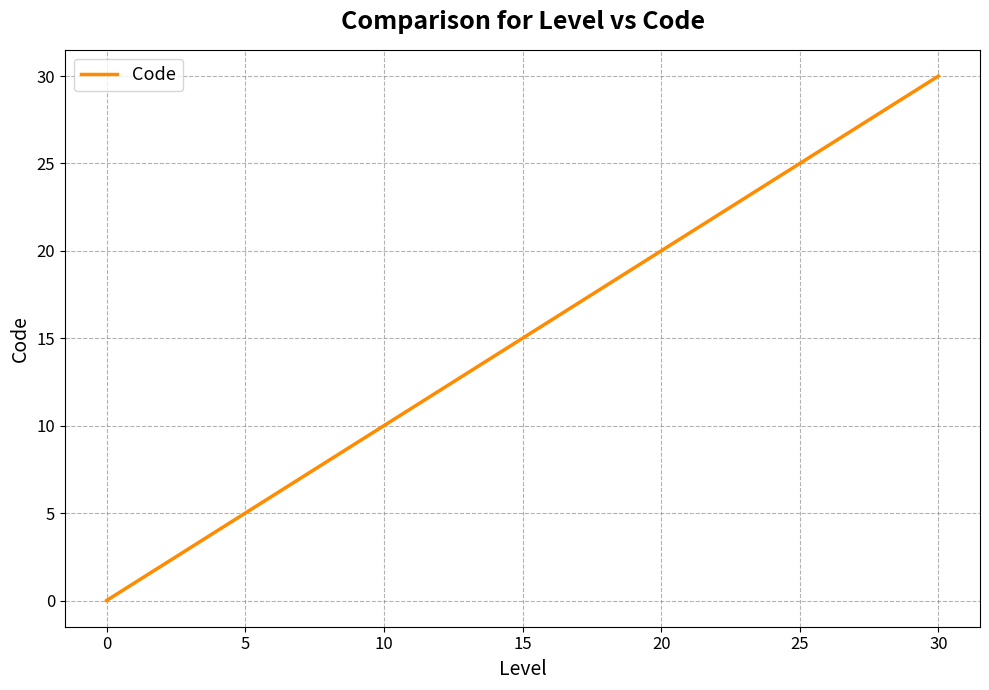

What is the average value?

7